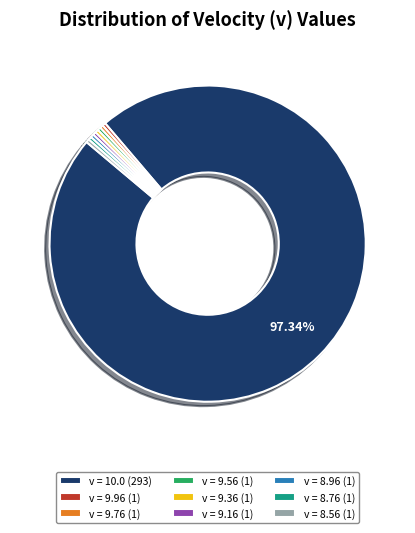

Is the sum of v = 9.96 (1) and v = 9.76 (1) greater than half?

No